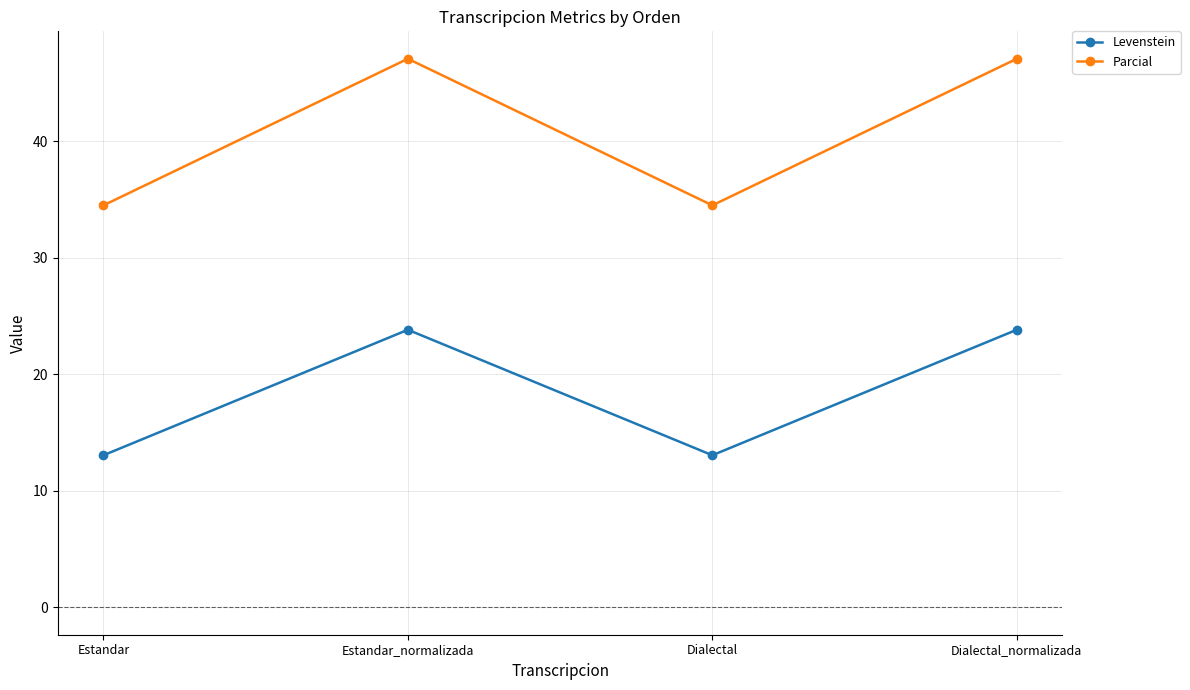

In Levenstein, how many points are lower than both neighbors (excluding endpoints)?

1